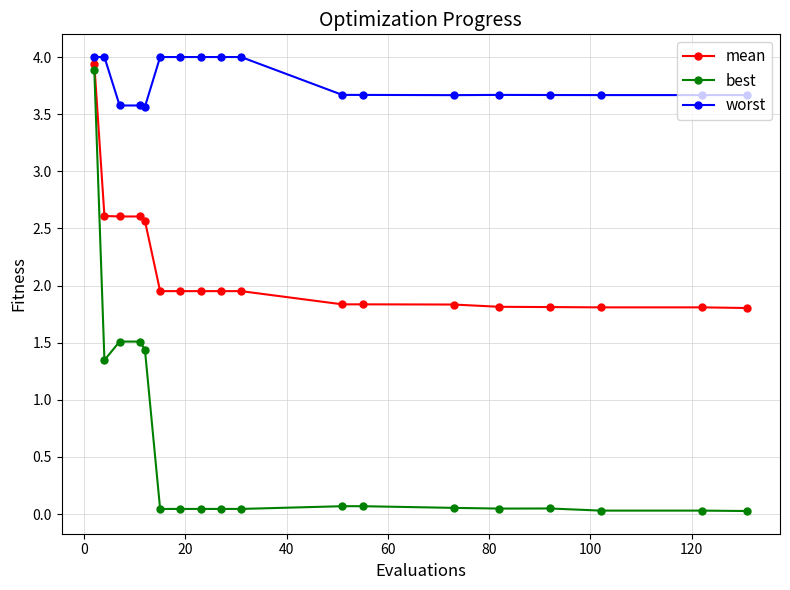

How many data points does each series have?

18